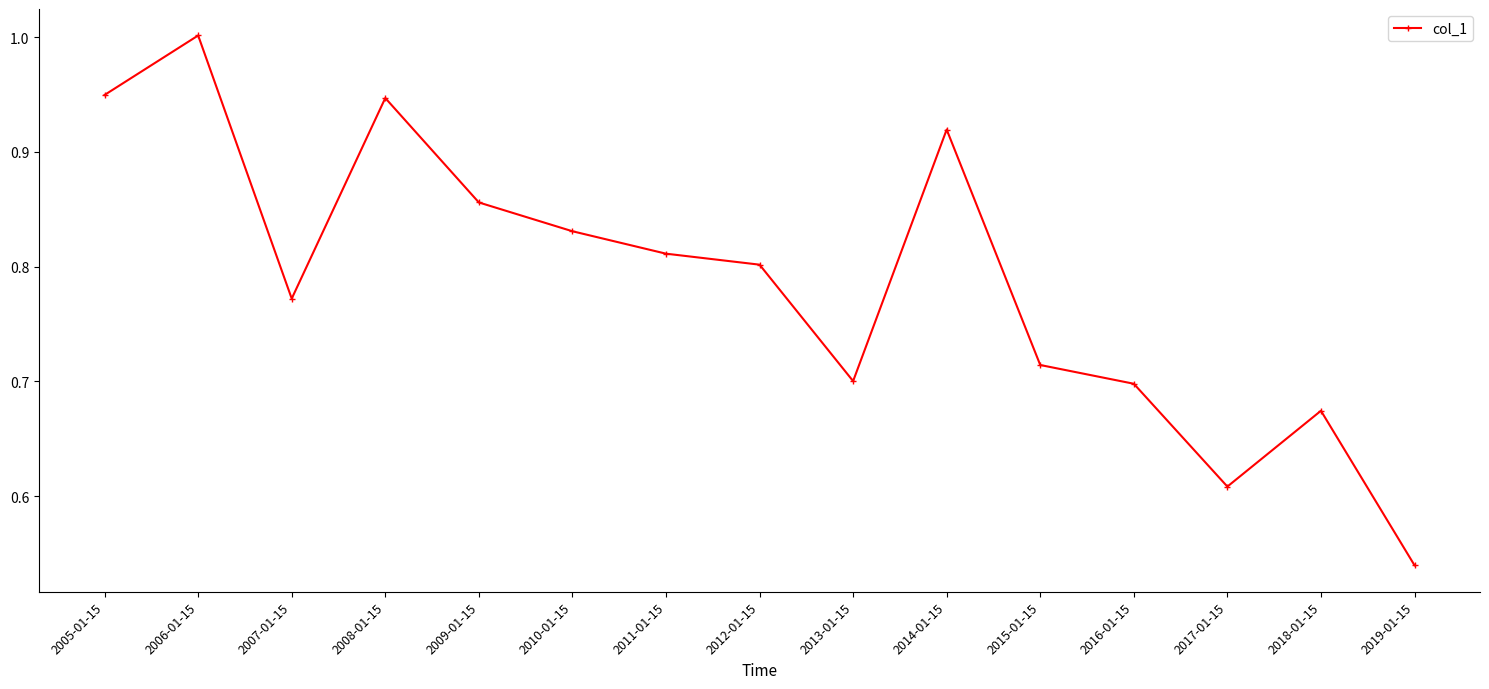

True or false: the data has more than 2 interior local peaks.

True